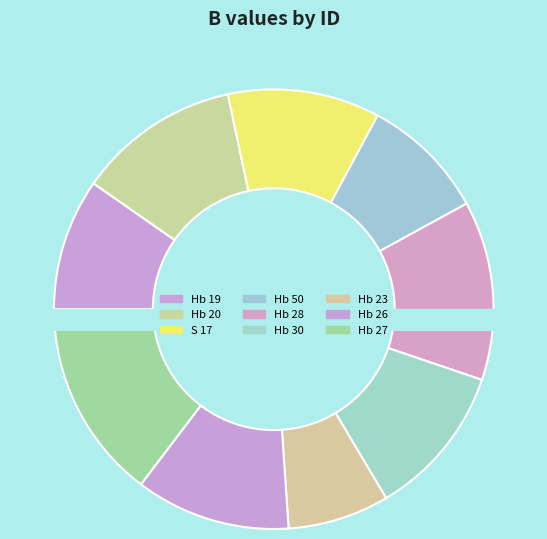

Between Hb 28 and Hb 20, which is larger?

Hb 28